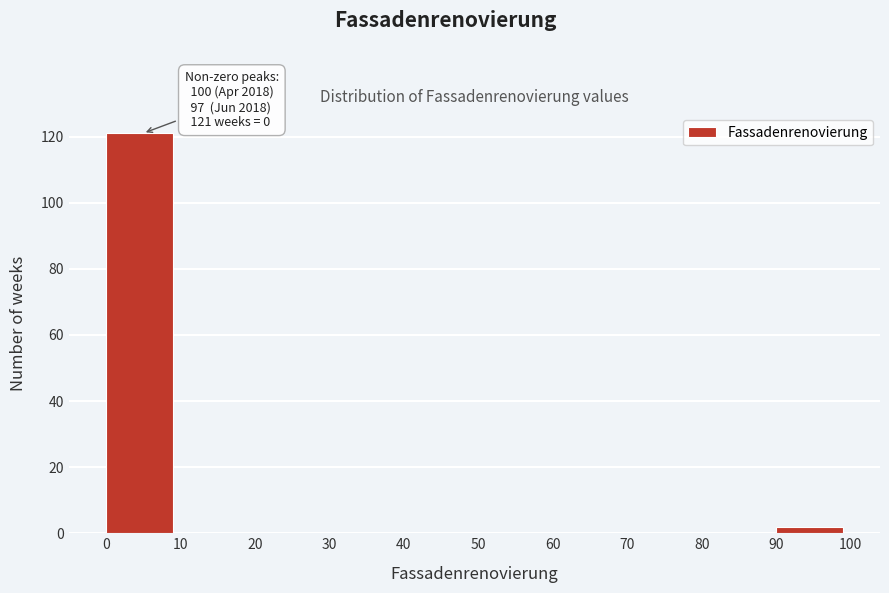

Which range on the x-axis has the tallest bar?

0 to 10